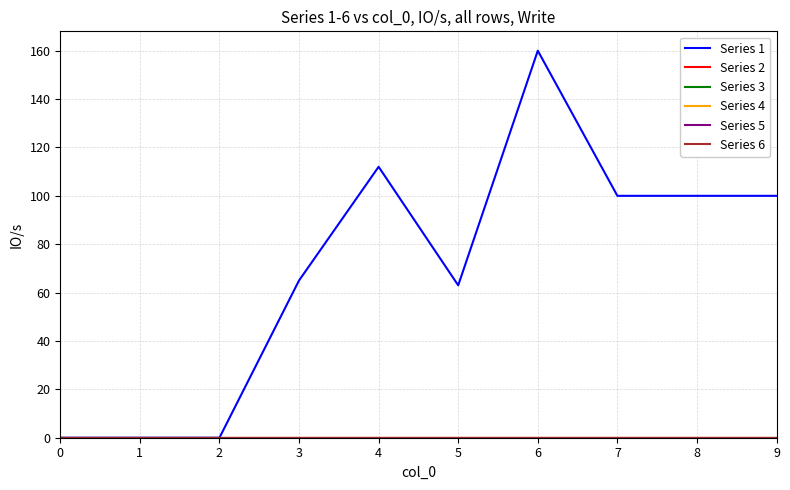

Does the chart have visible grid lines?

Yes